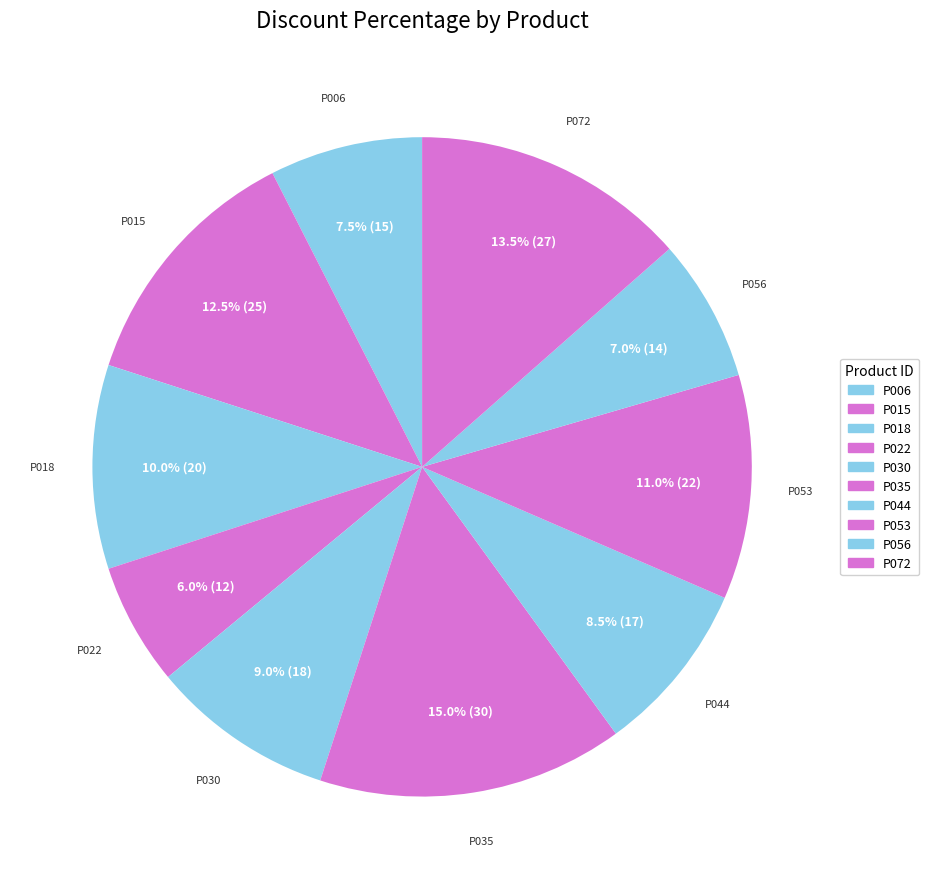

To the nearest percent, what is the difference between the largest and smallest slice percentages?

9%